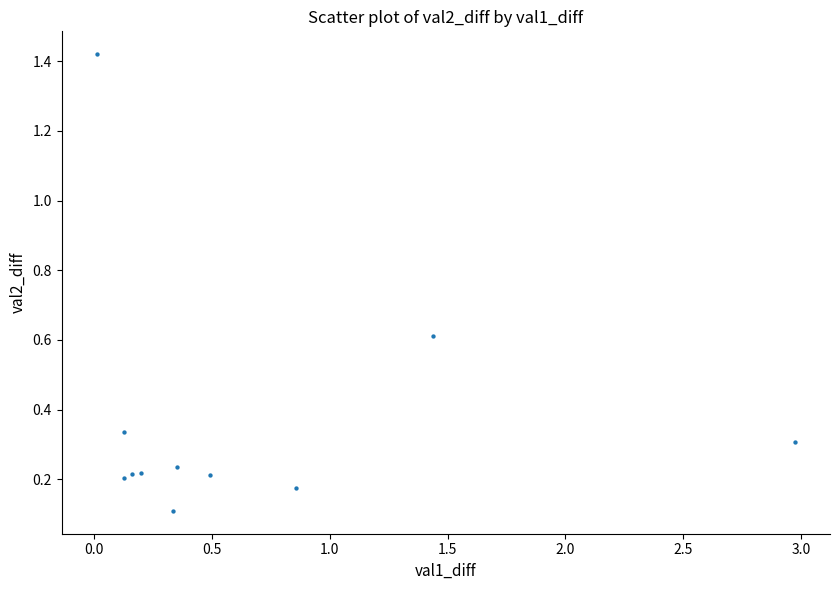

What is the range of Y values (max minus min)?

1.3